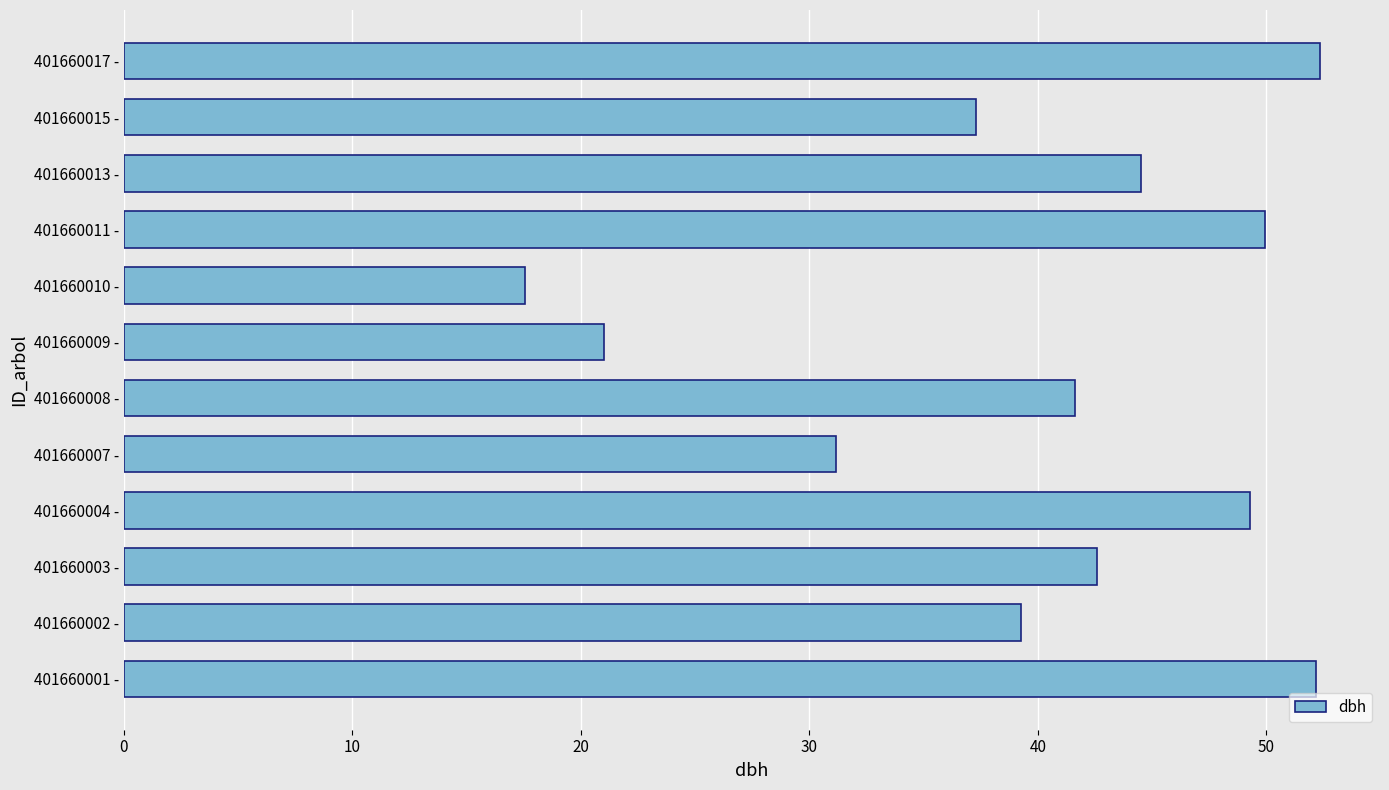

What is the ratio of the value at 401660009 - to the value at 401660010 -?

1.2